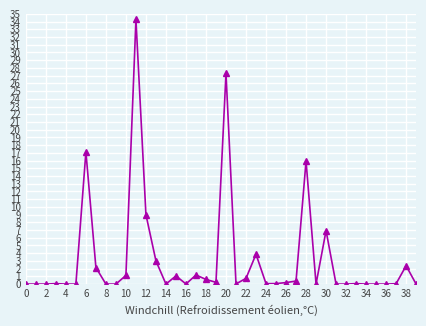

What is the average value?

3.2